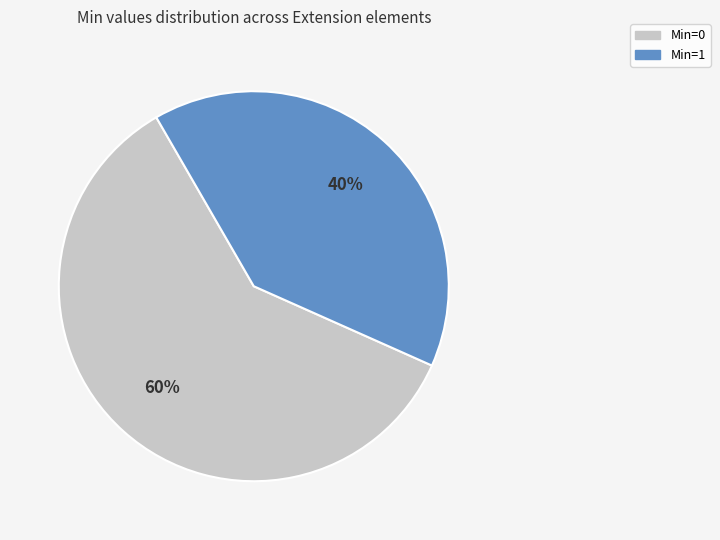

Is there a majority slice in this chart?

Yes